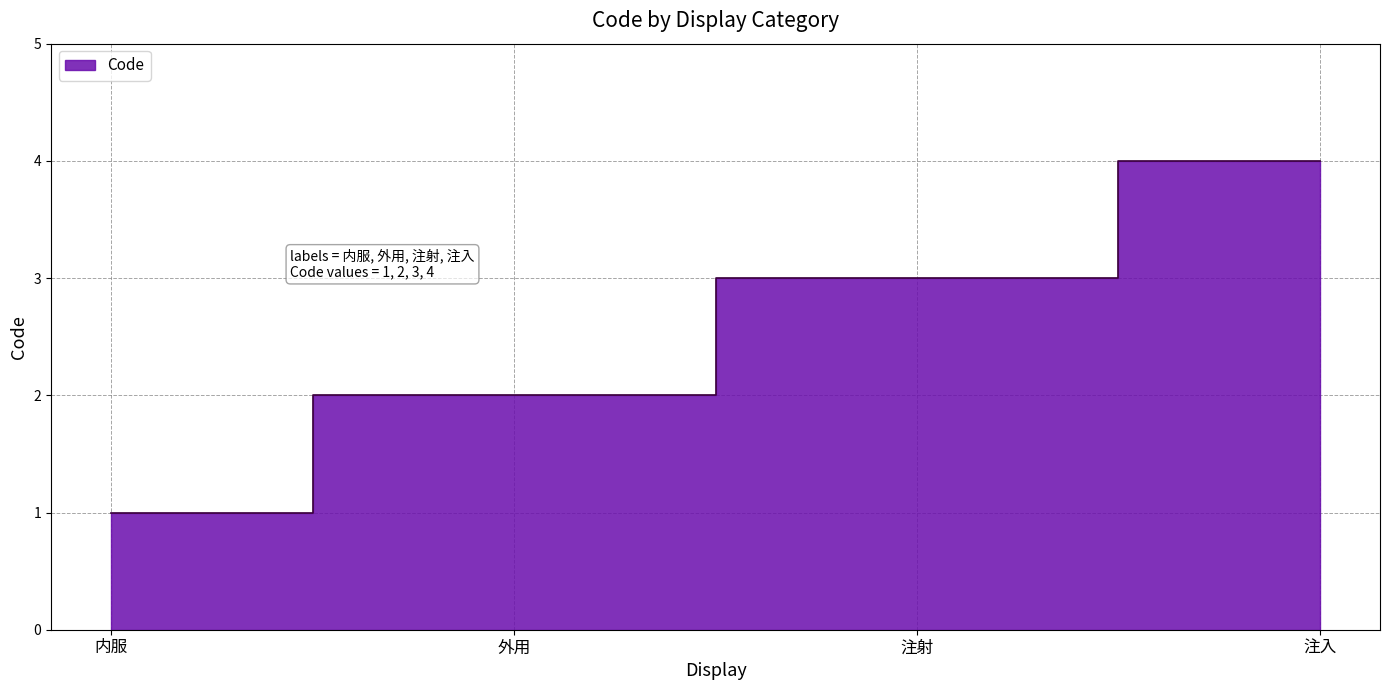

True or false: the data shows 3 at 注射.

True